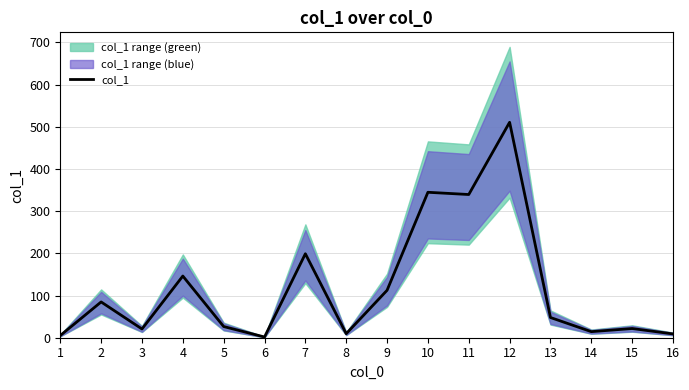

Reading left to right, list all the values displayed in this chart.

1=5.2	2=84.8	3=20.7	4=146.2	5=26.5	6=1.7	7=199.0	8=9.5	9=112.4	10=344.7	11=339.4	12=510.6	13=47.9	14=14.4	15=21.8	16=9.0